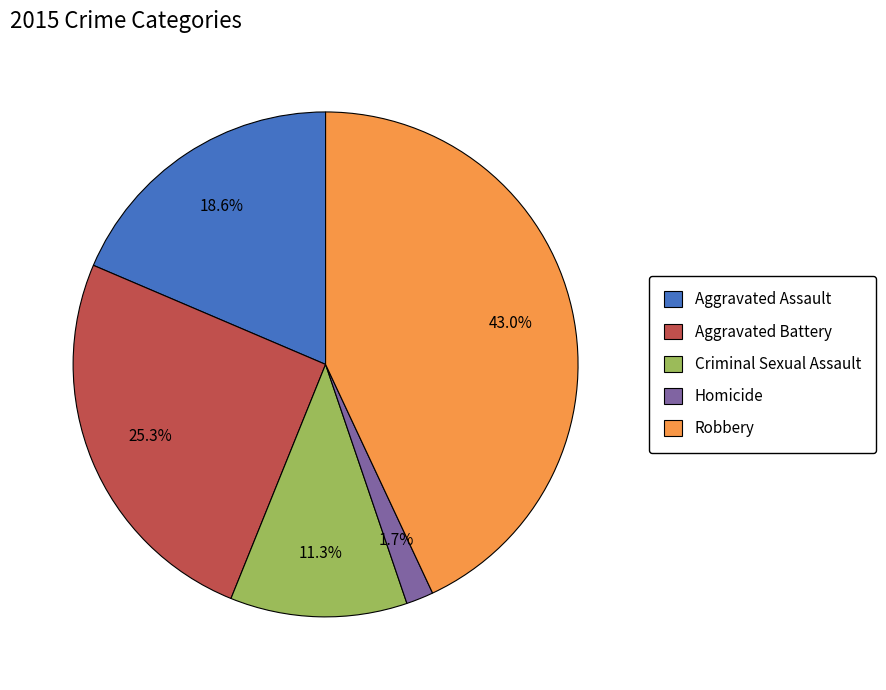

What portion of the pie excludes Robbery?

57.0%